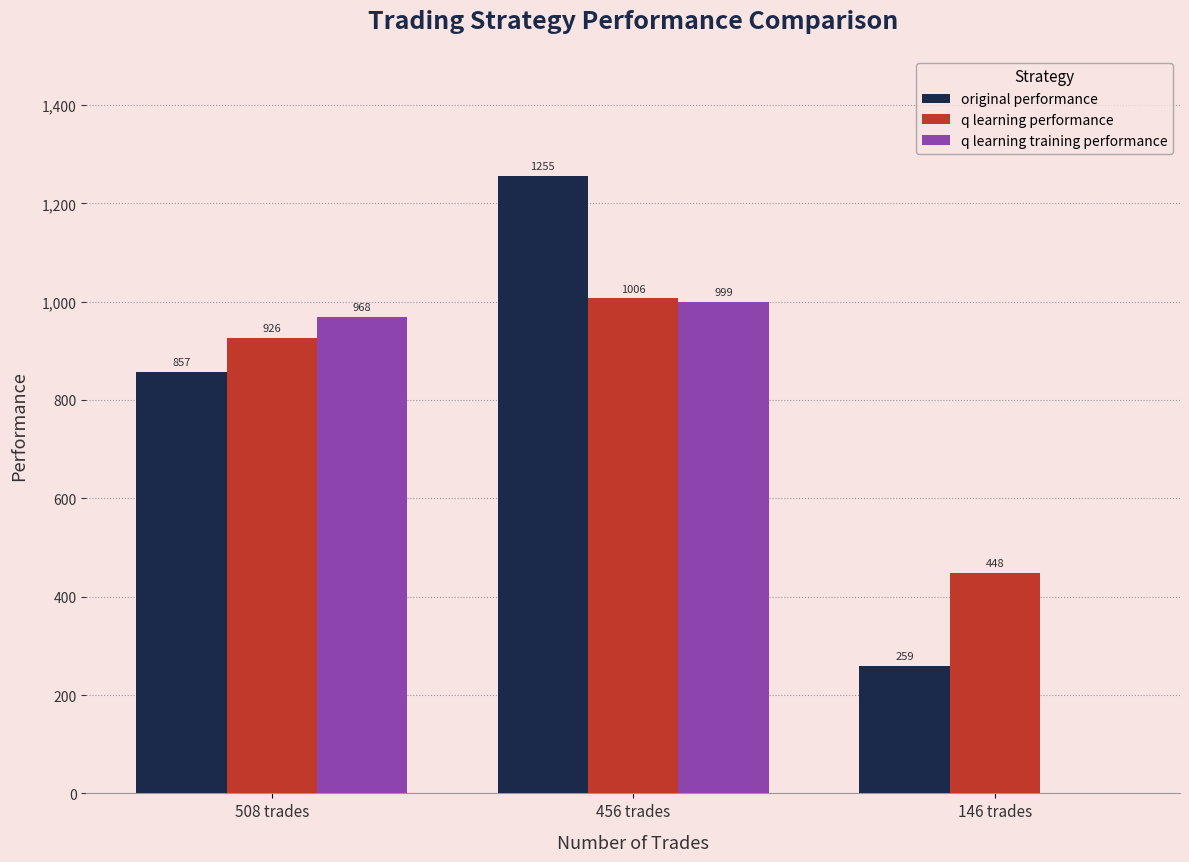

How many groups of bars are there?

3